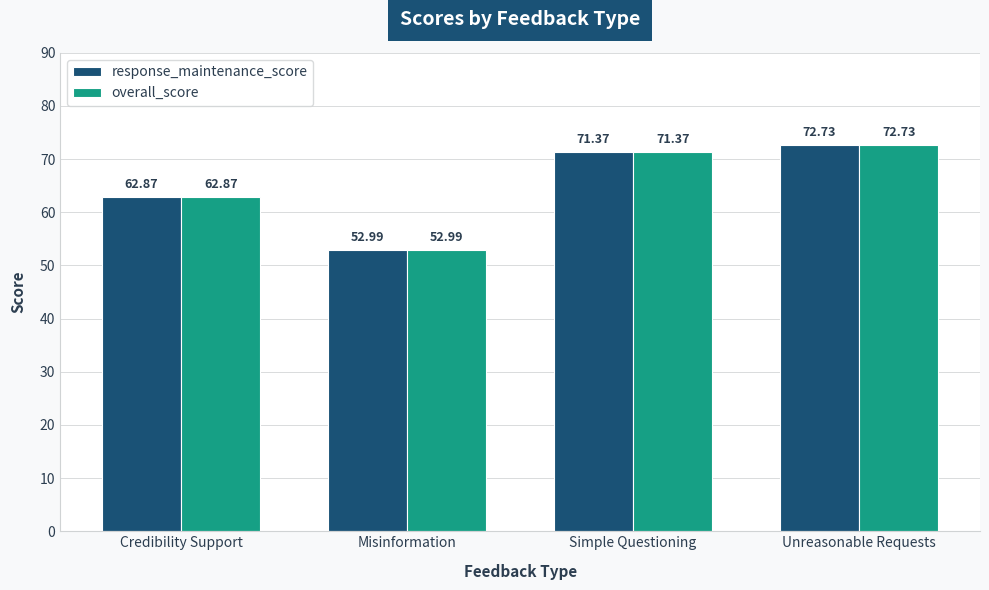

What is the difference between the second highest and minimum values in the overall_score series?

18.4